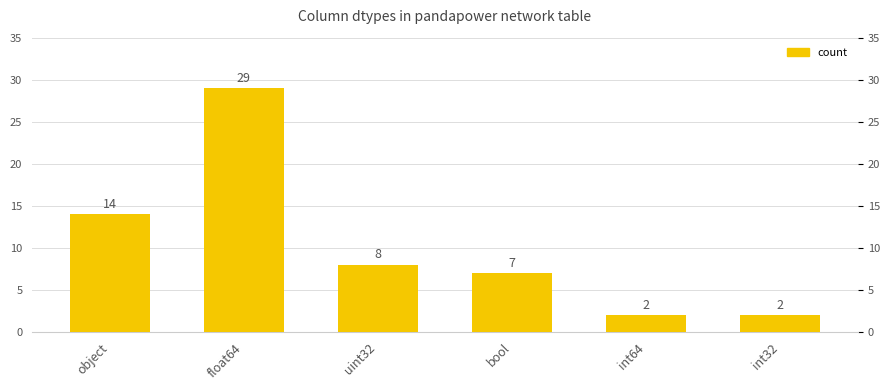

What is the sum of the values at uint32 and int32?

10